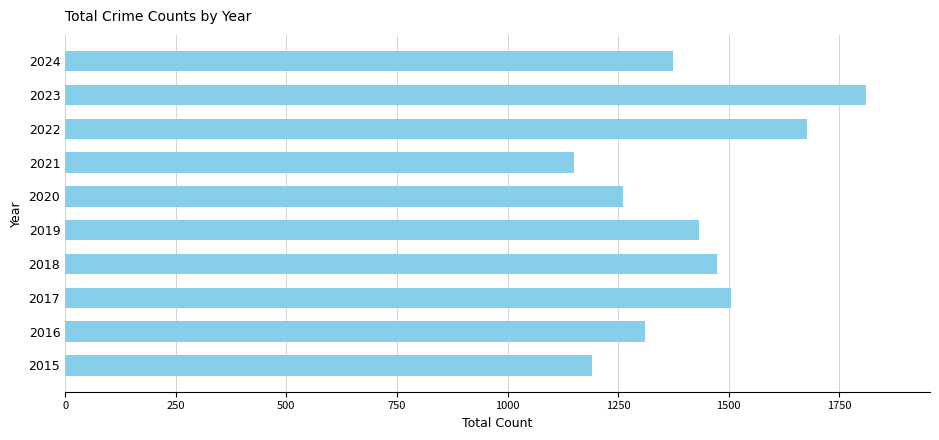

What is the change in value from 2022 to 2024?

-304